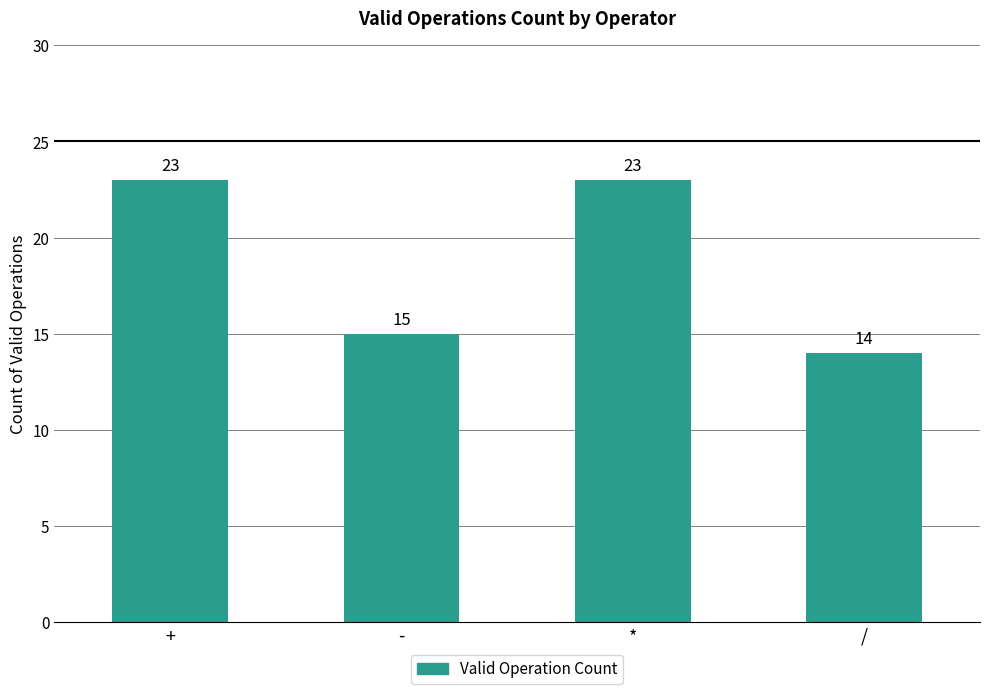

Approximately how many times larger is the value at * compared to /?

1.6